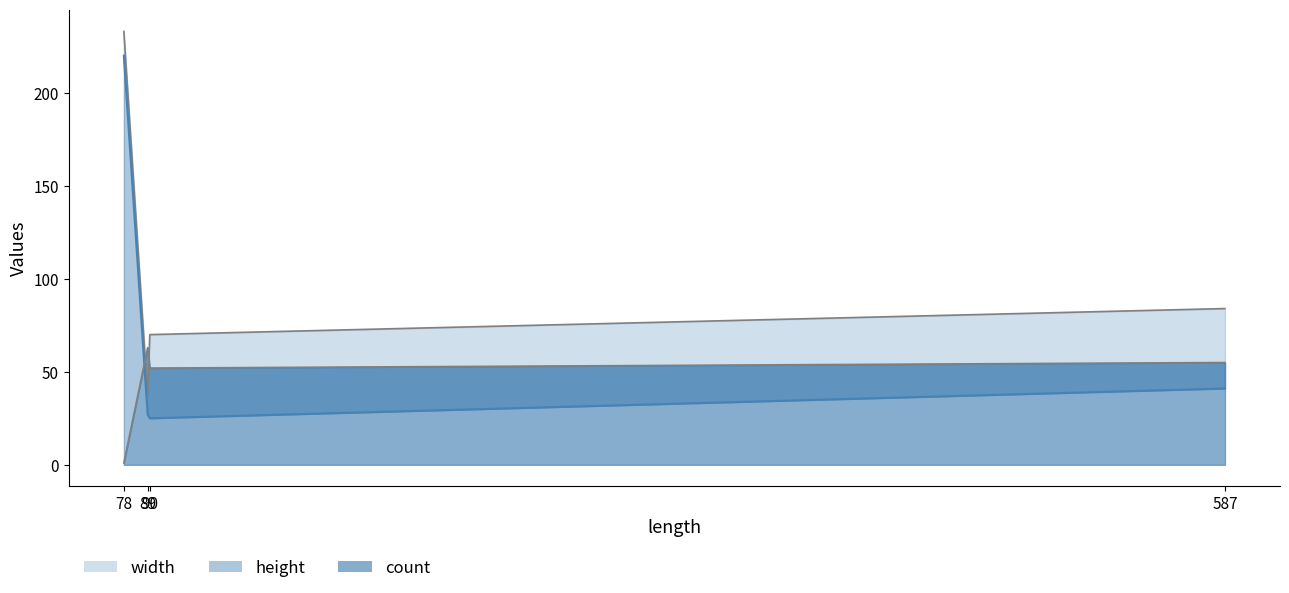

True or false: width and count cross at least once.

True